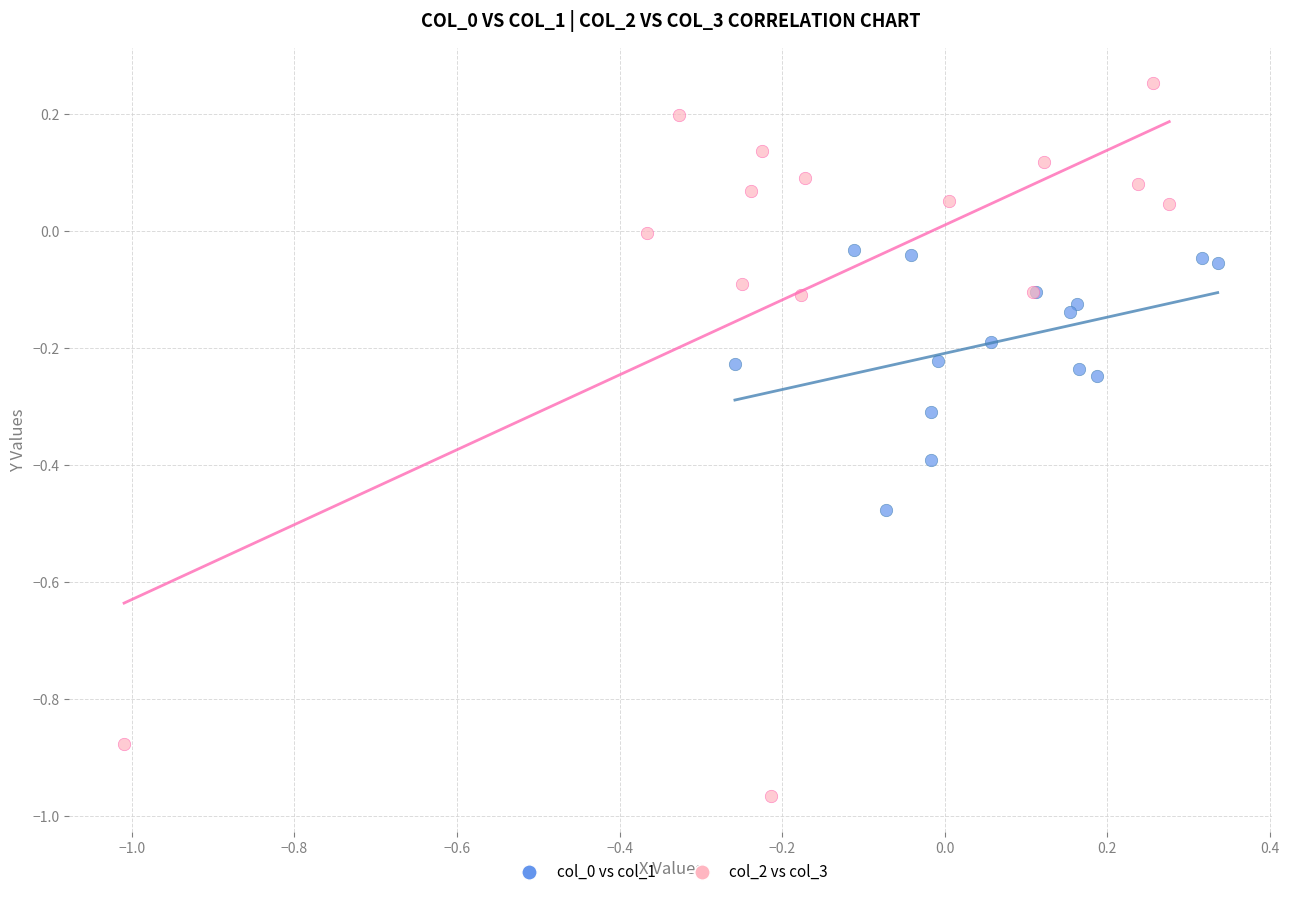

Which series contains the highest Y value?

col_2 vs col_3